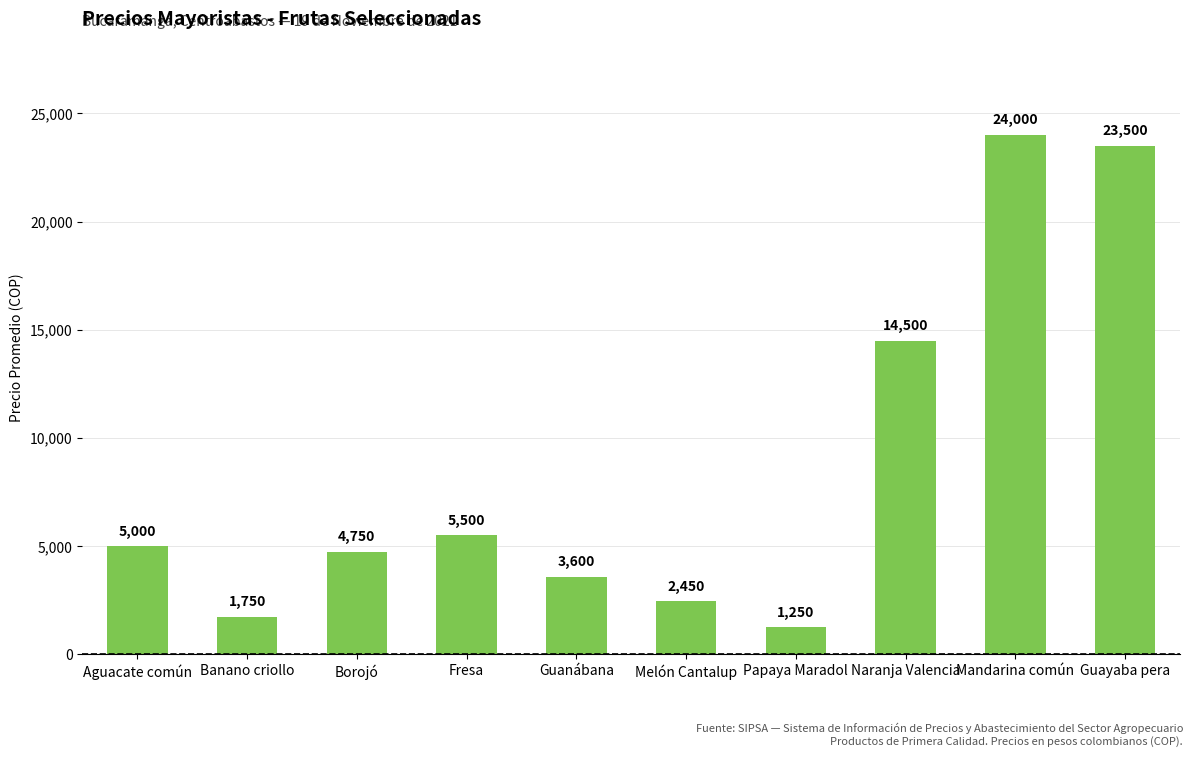

What is the label of the 9th bar from the left?

Mandarina común